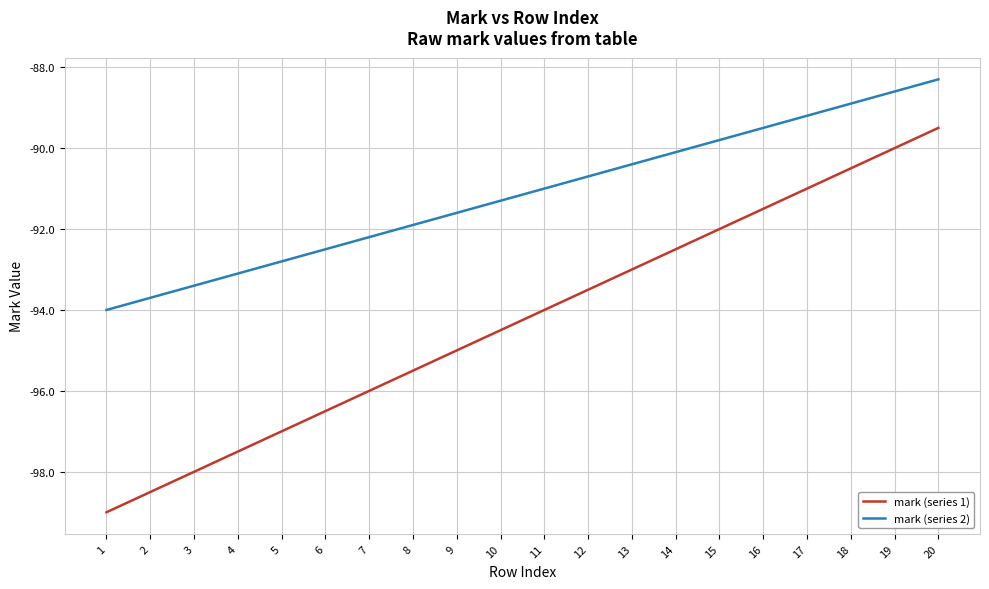

Which series has the largest total across all categories?

mark (series 2)